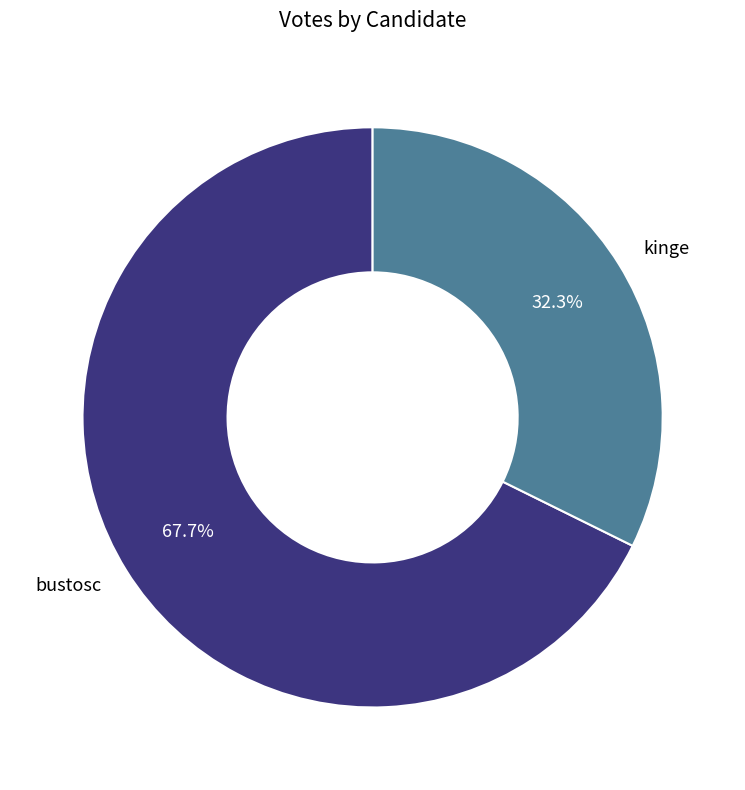

How many slices are in this pie chart?

2